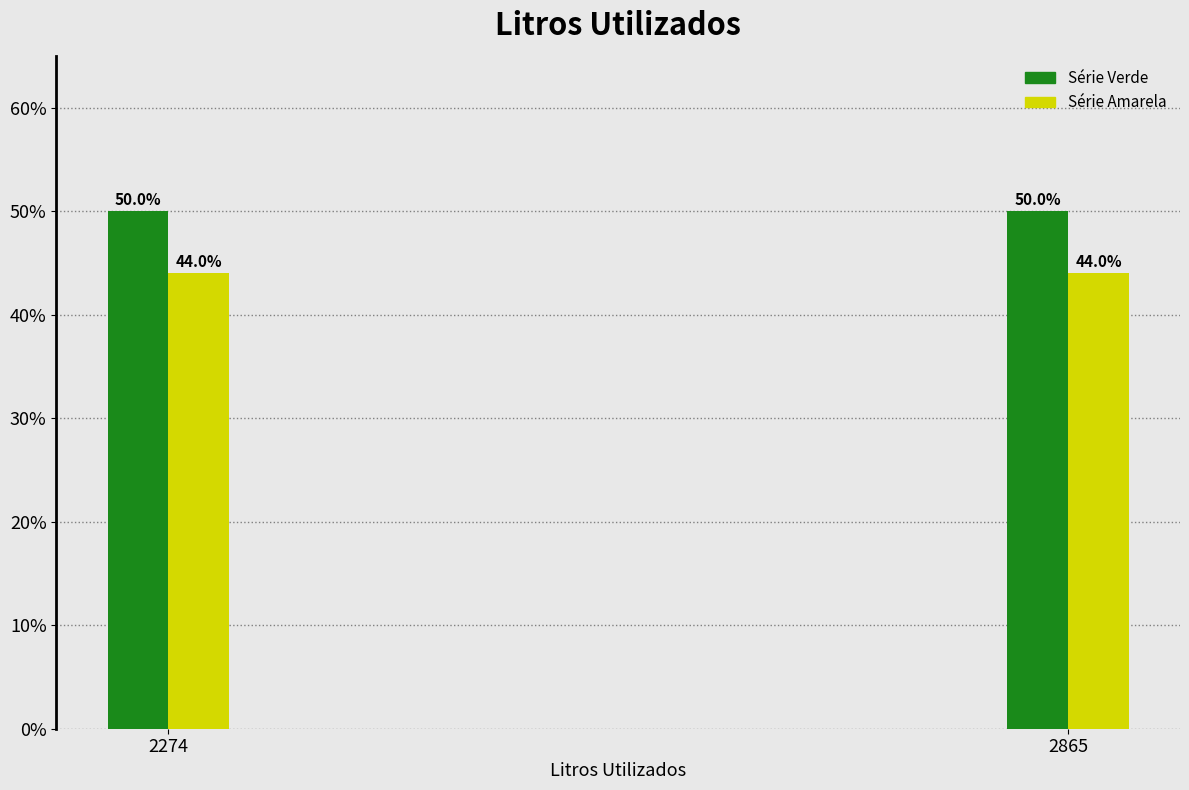

What is the smallest value displayed?

44